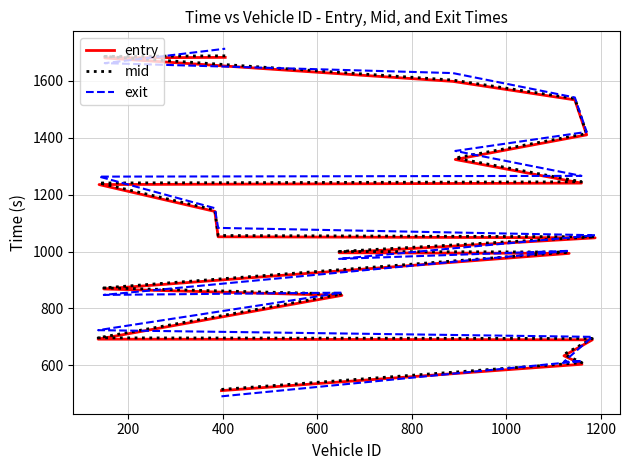

Does the chart have visible grid lines?

Yes